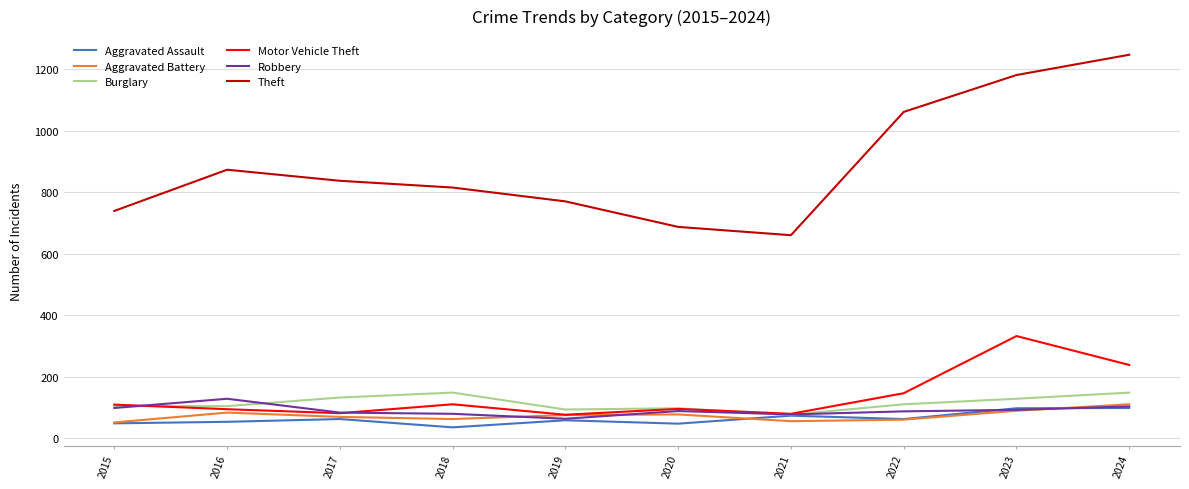

What is the difference between the highest and lowest values at 2018?

780